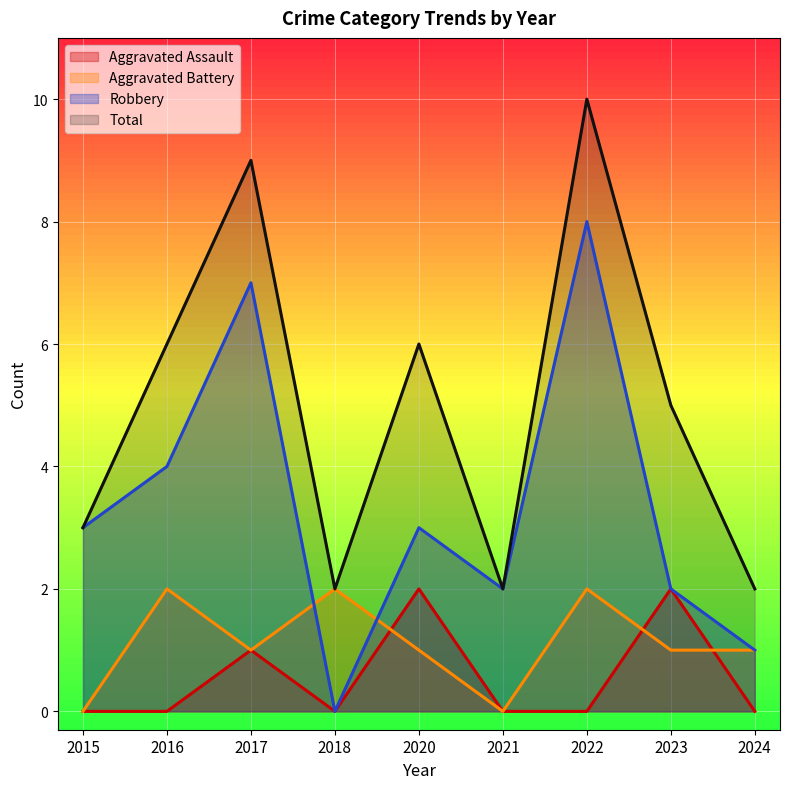

Which series changed the most between 2020 and 2022?

Robbery